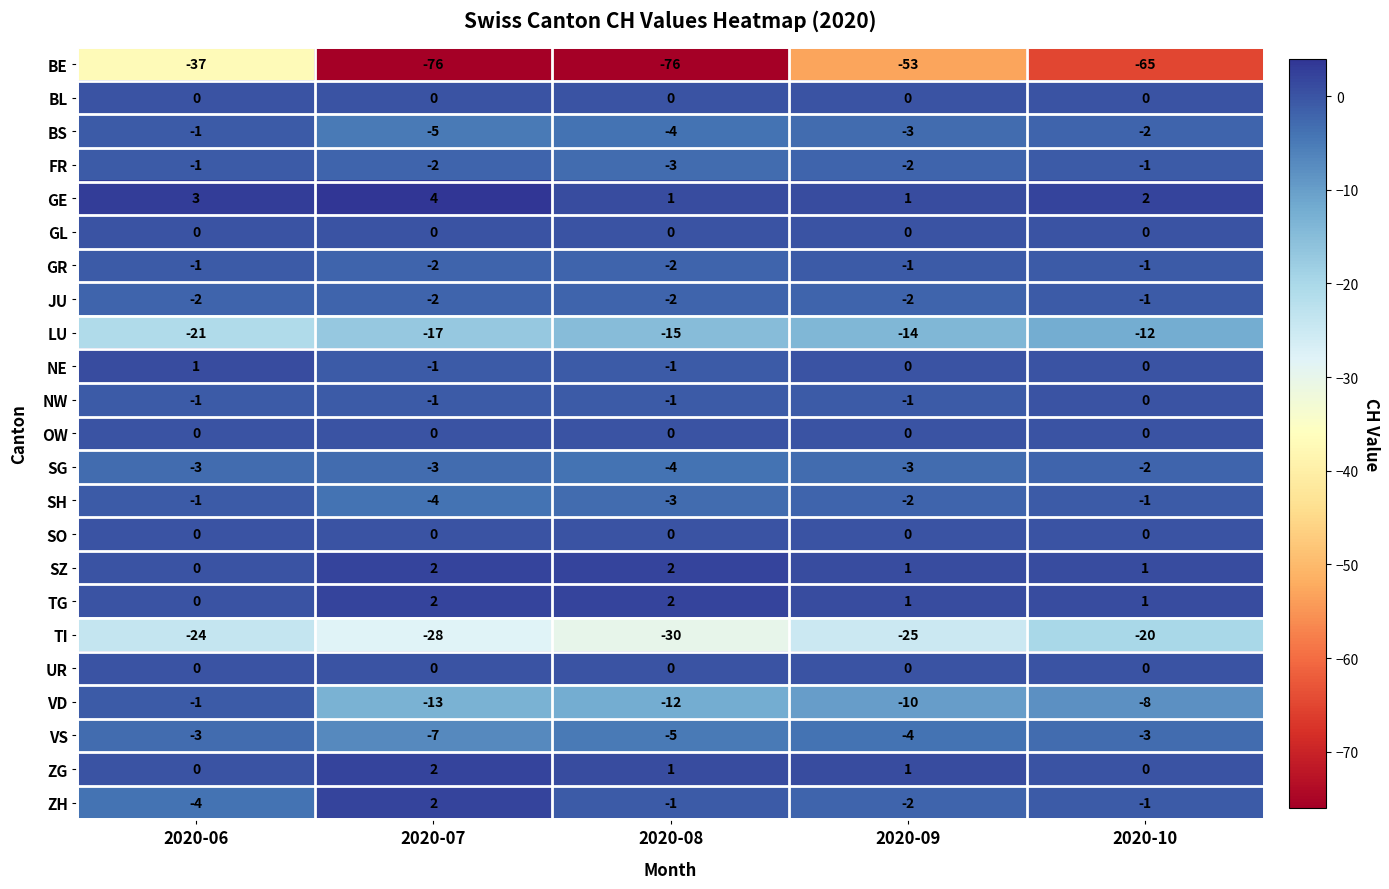

The value of BS at 2020-08 is -4. True or false?

True